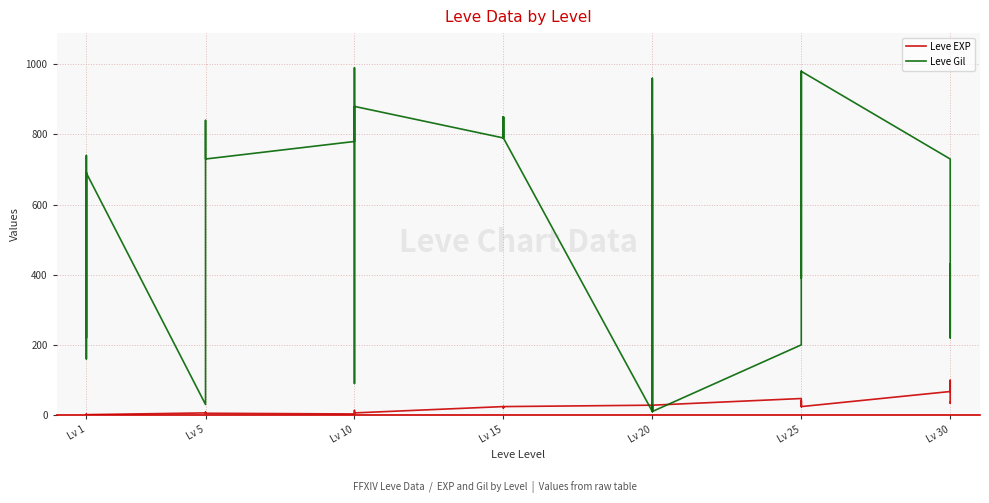

How many values in the Leve Gil series are below 730?

20